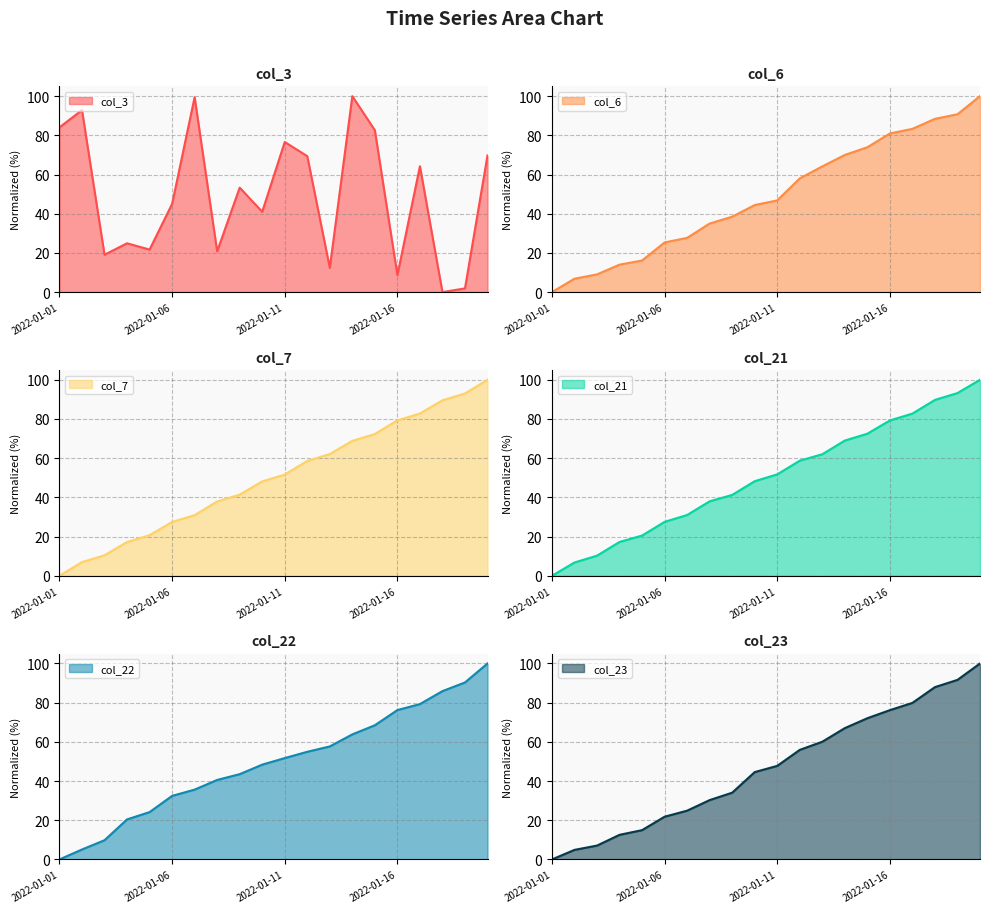

Is it true that col_23 equals 24.0 at 2022-01-05?

False